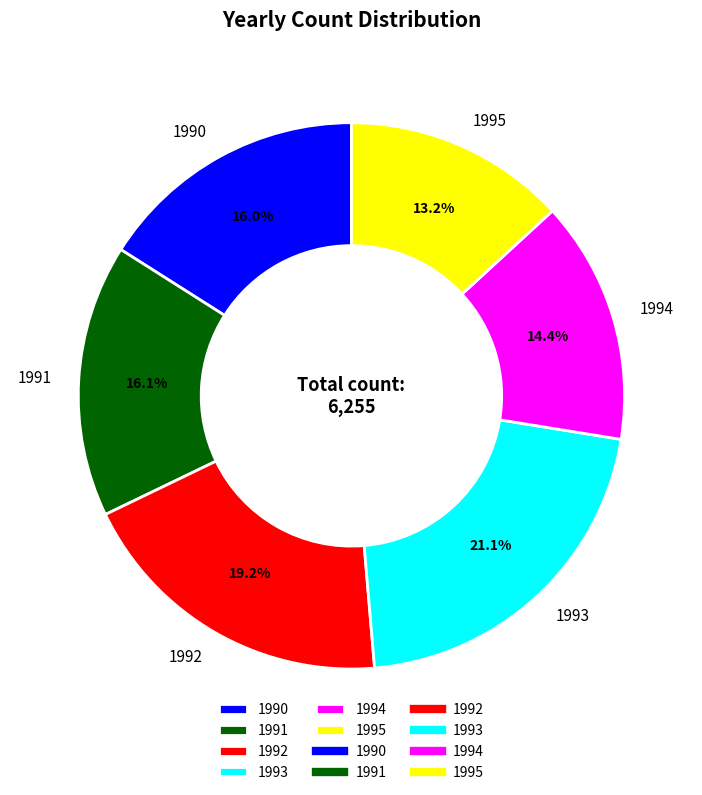

To the nearest percent, what is the difference between the largest and smallest slice percentages?

8%